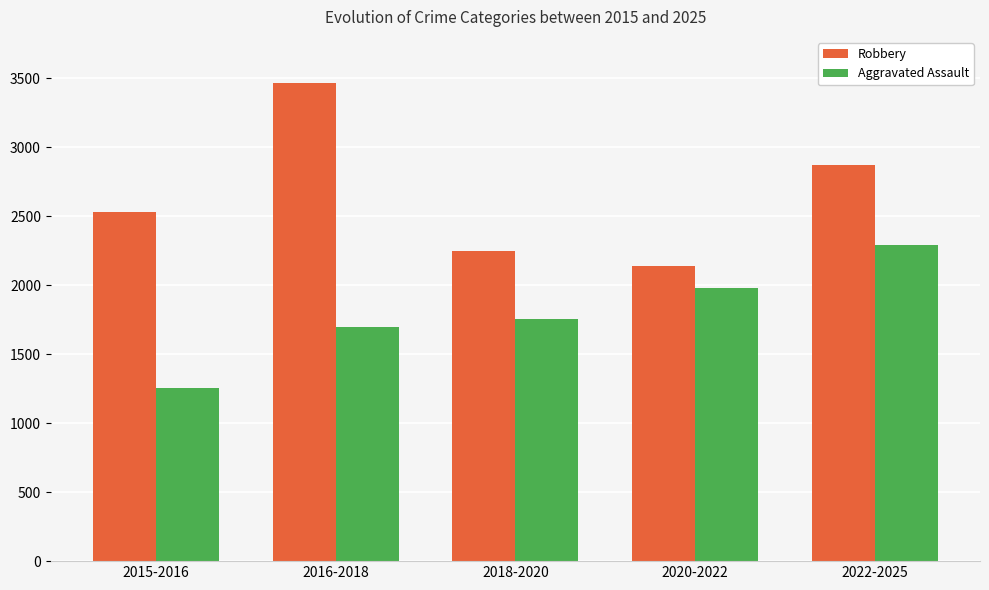

Reading left to right, list all the values displayed in this chart.

Robbery: 2528	3464	2245	2136	2871
Aggravated Assault: 1254	1700	1753	1979	2288